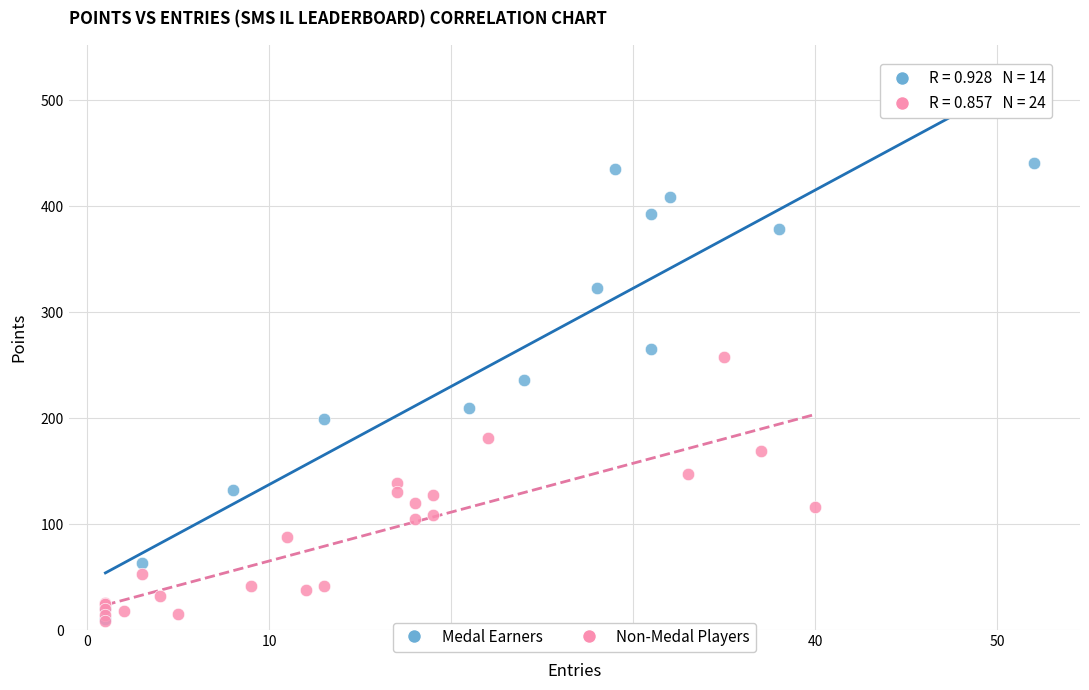

Which series contains the highest Y value?

Medal Earners